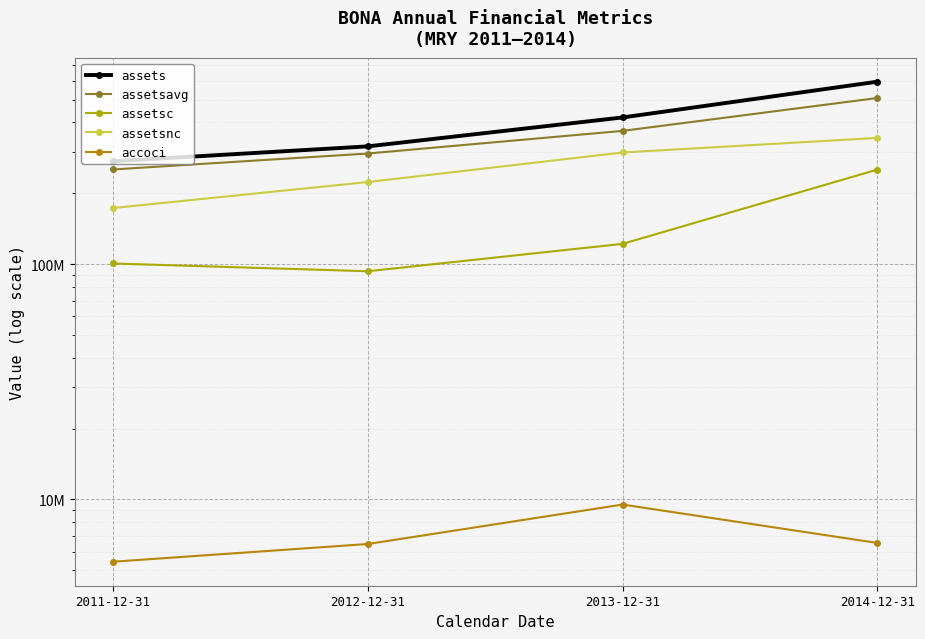

True or false: assetsnc and assetsavg intersect in this chart.

False